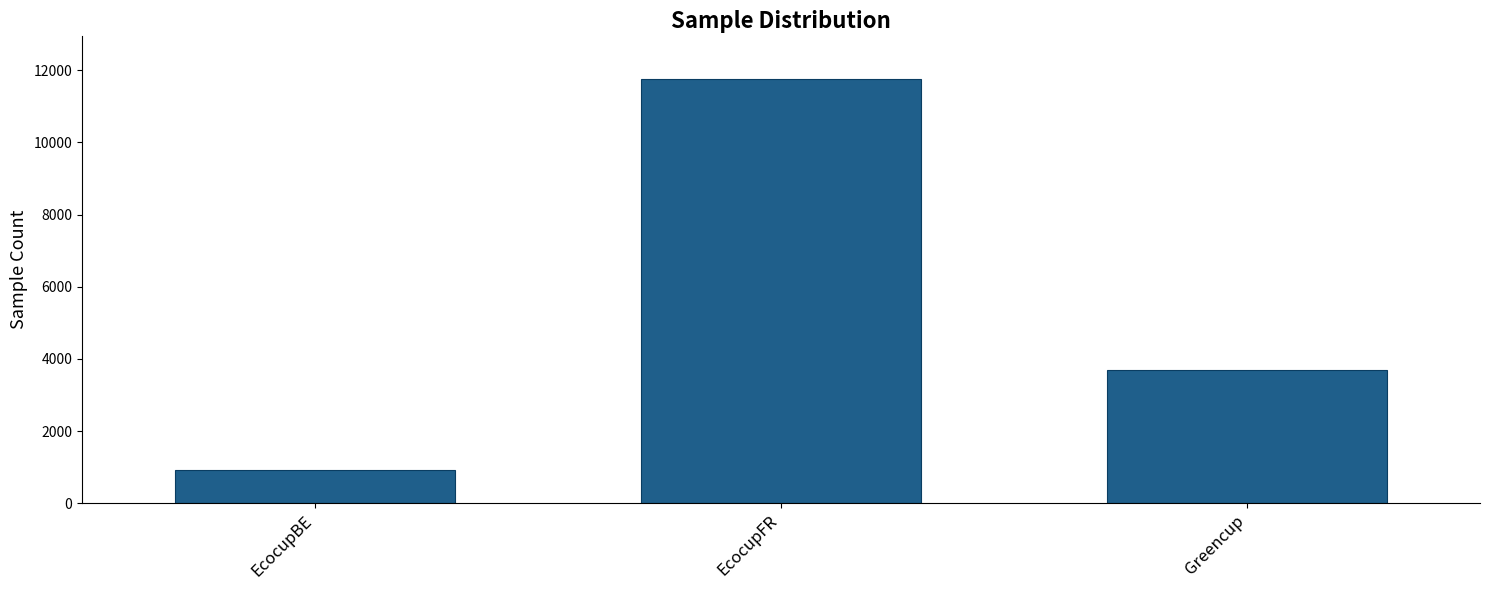

List the labels in order of value, largest first.

EcocupFR, Greencup, EcocupBE